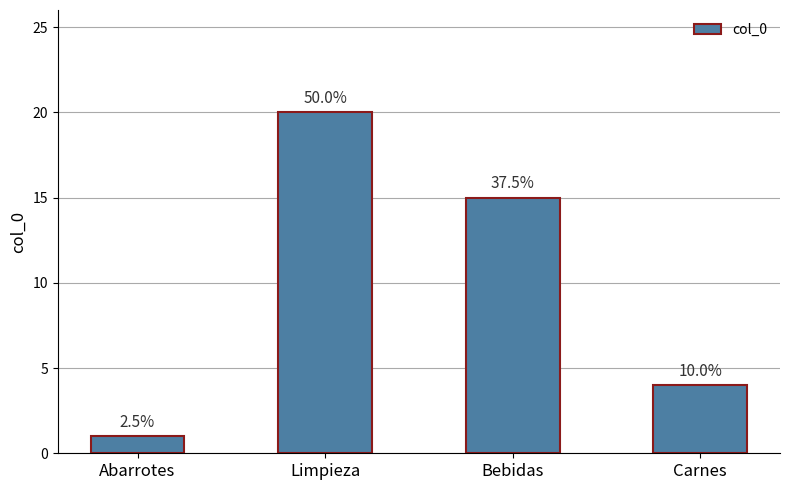

Are the bars horizontal?

No